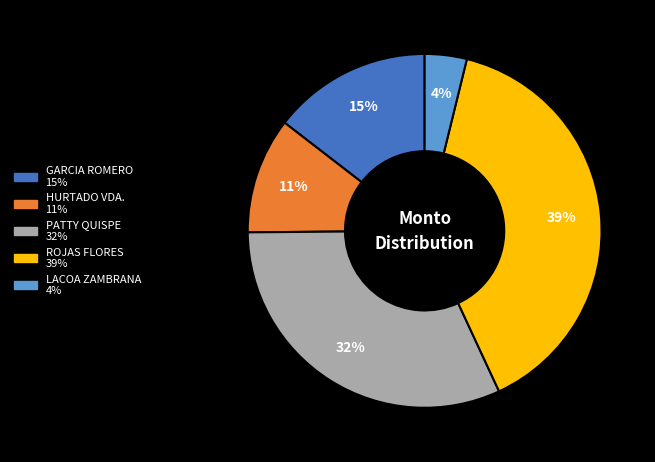

How many slices are in this pie chart?

5